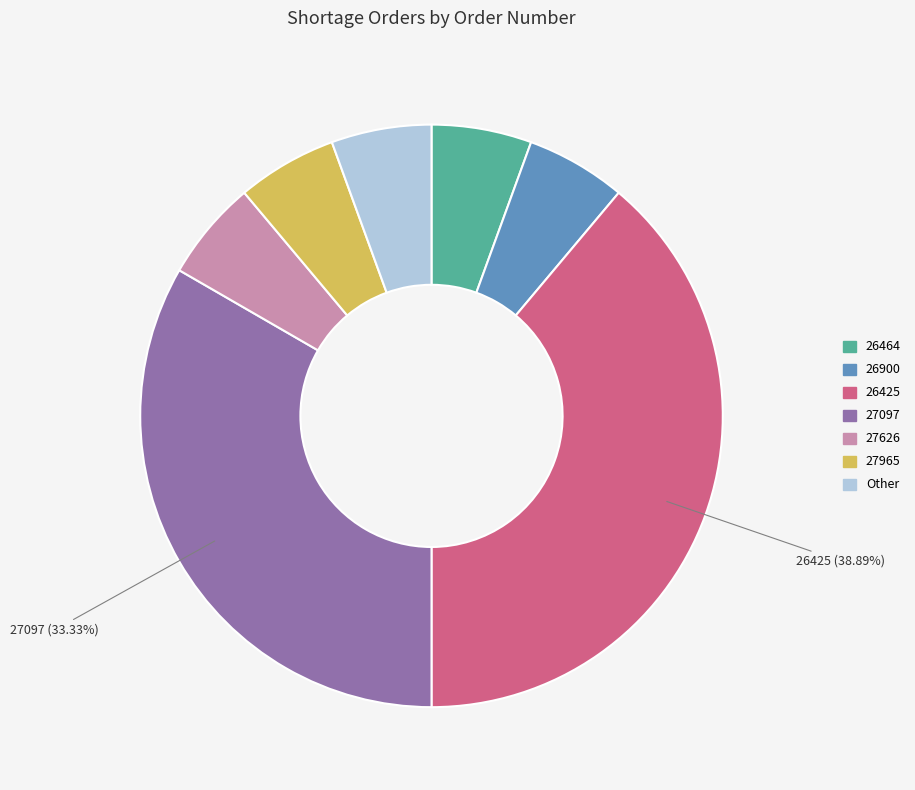

True or false: 27965 accounts for 6% of the total.

True